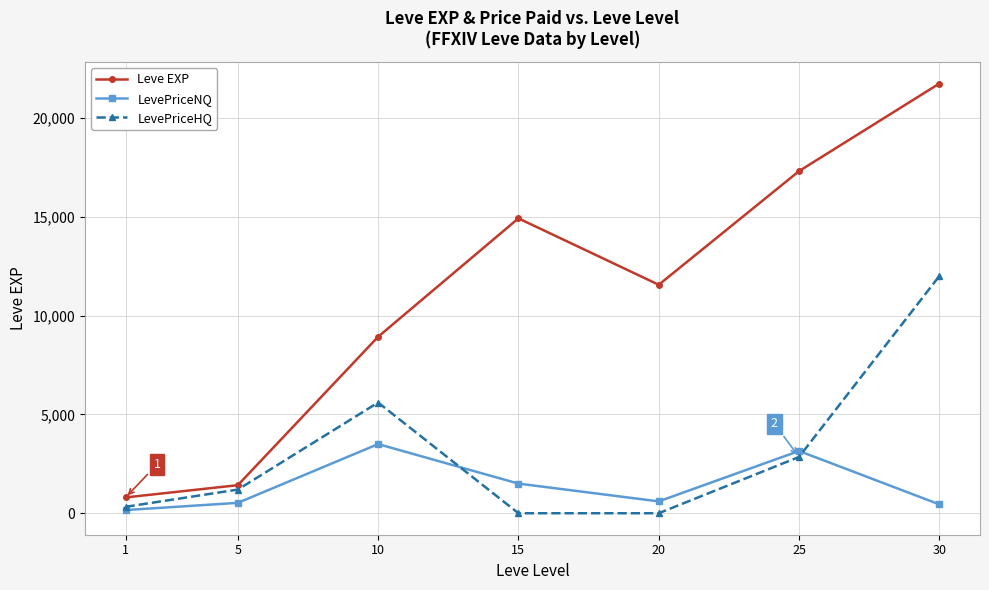

How many categories are shown in the chart?

7